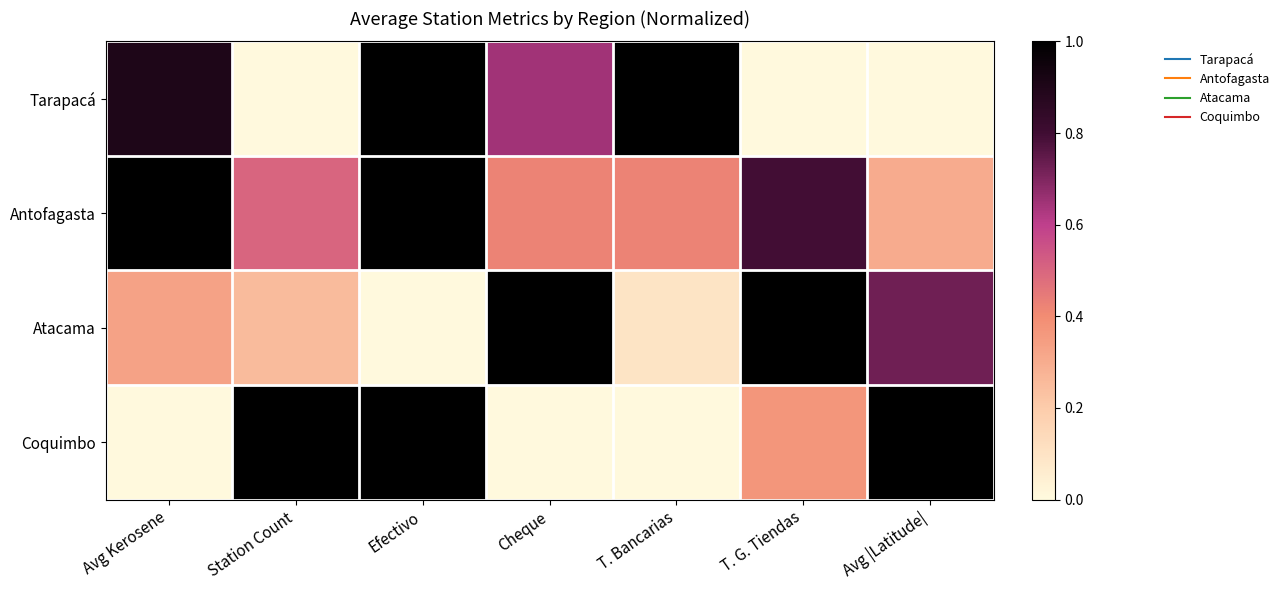

Which has a higher value, T. Bancarias or Avg |Latitude|?

T. Bancarias